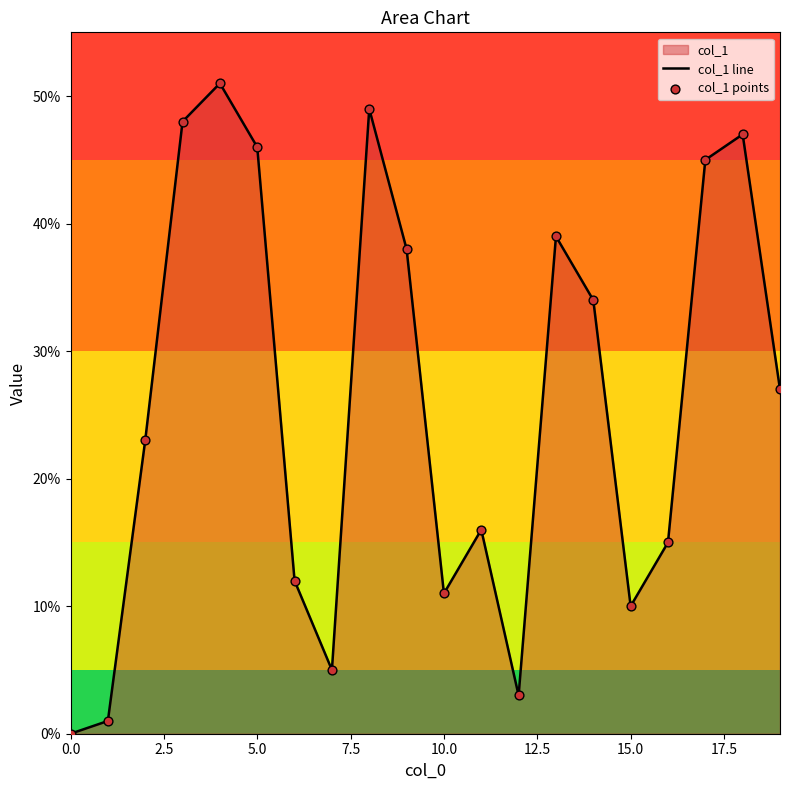

Which series contains the lowest Y value?

col_1 line